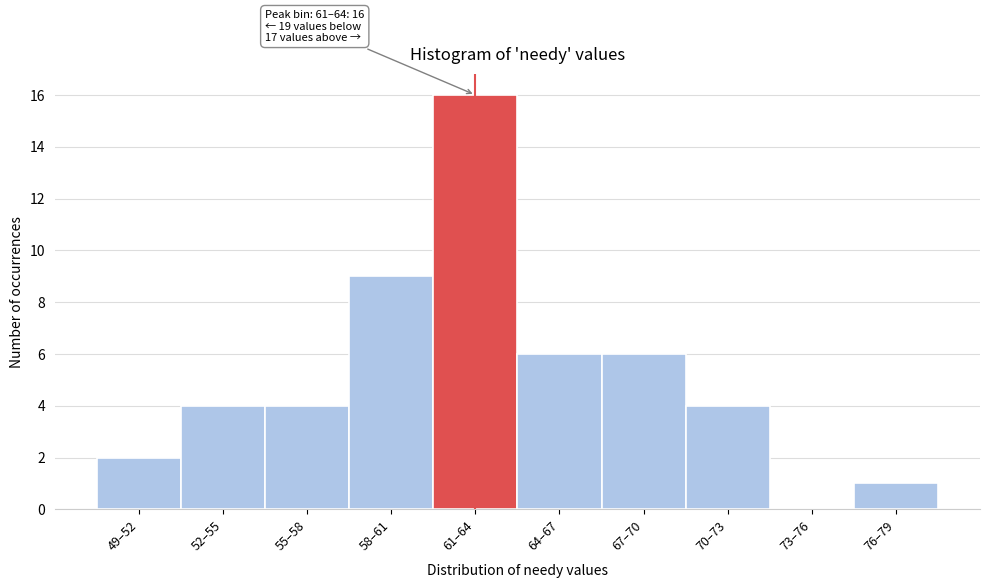

Reading right to left, transcribe all the data shown in this chart.

76–79=1	73–76=0	70–73=4	67–70=6	64–67=6	61–64=16	58–61=9	55–58=4	52–55=4	49–52=2